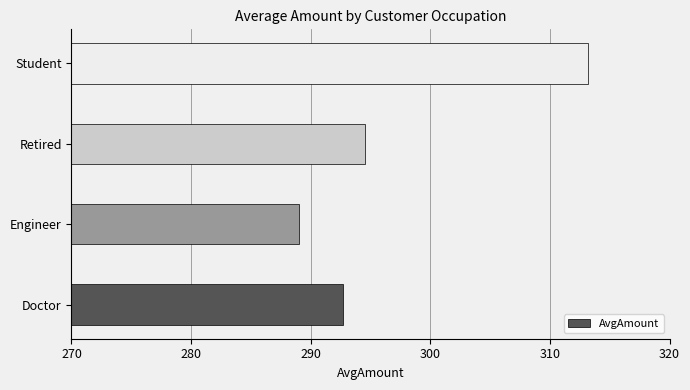

Are the bars horizontal?

Yes